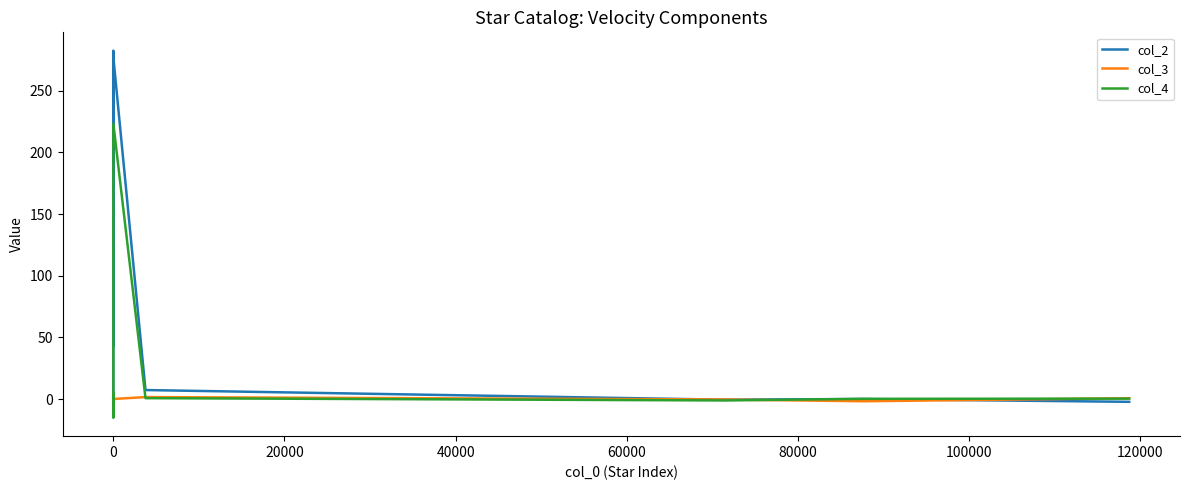

What is the minimum value shown in the chart?

-15.2